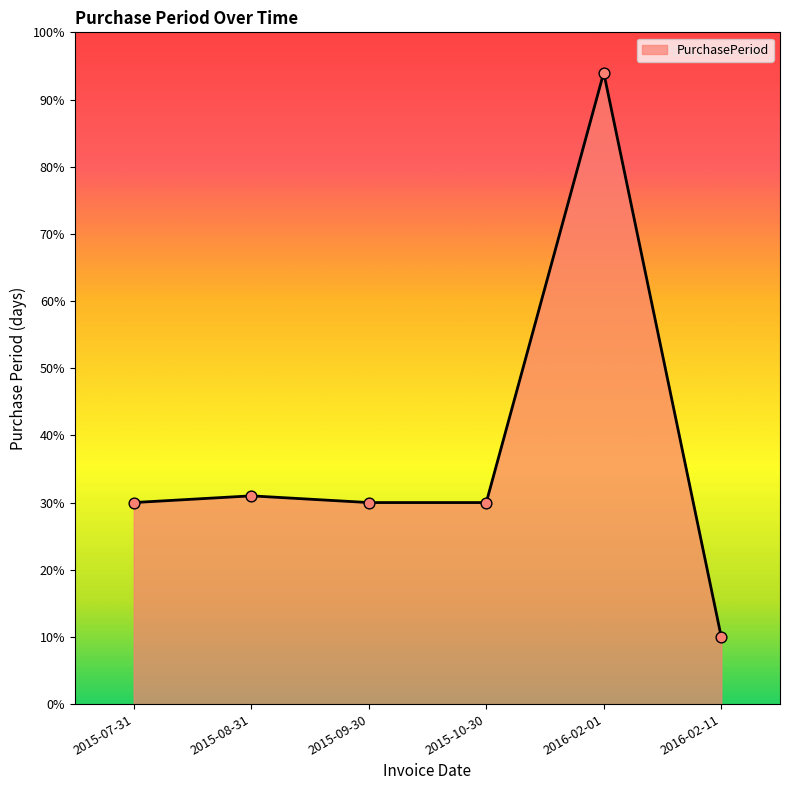

Which has a higher value, 2015-09-30 or 2016-02-11?

2015-09-30